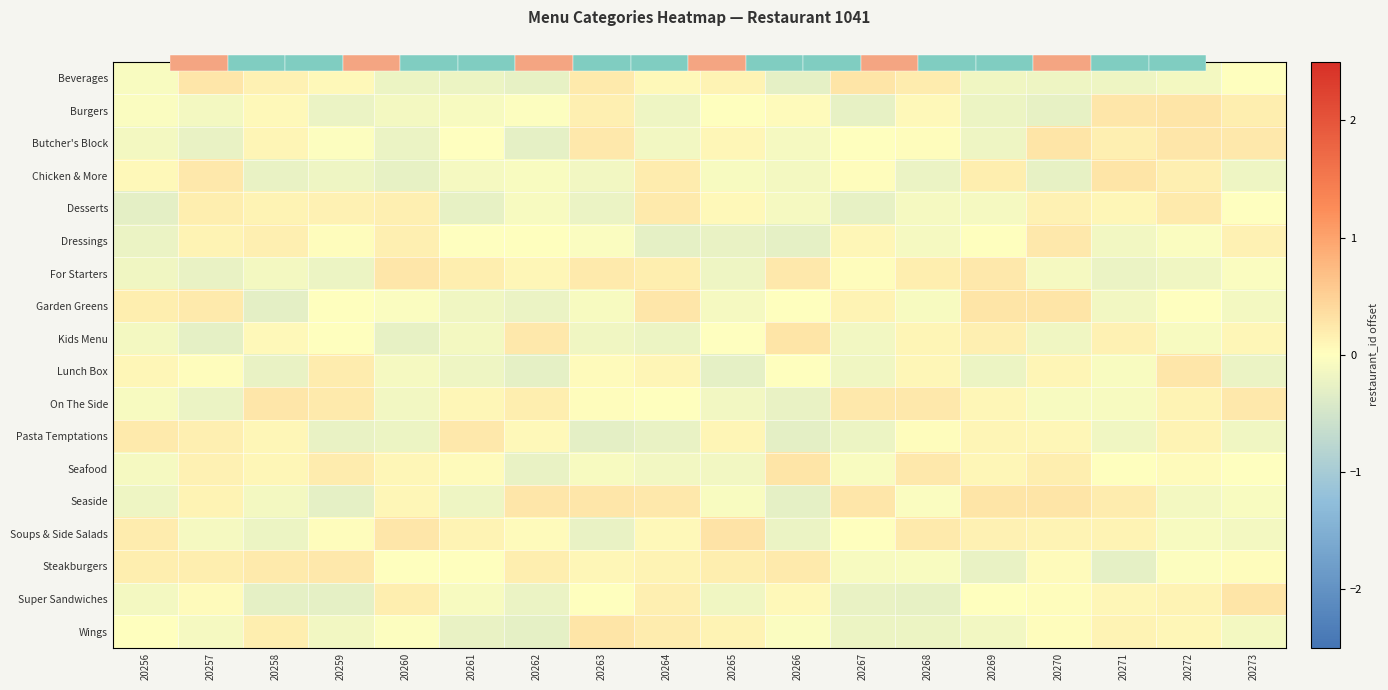

True or false: Seaside has a value of 0.3 at 20267.

True